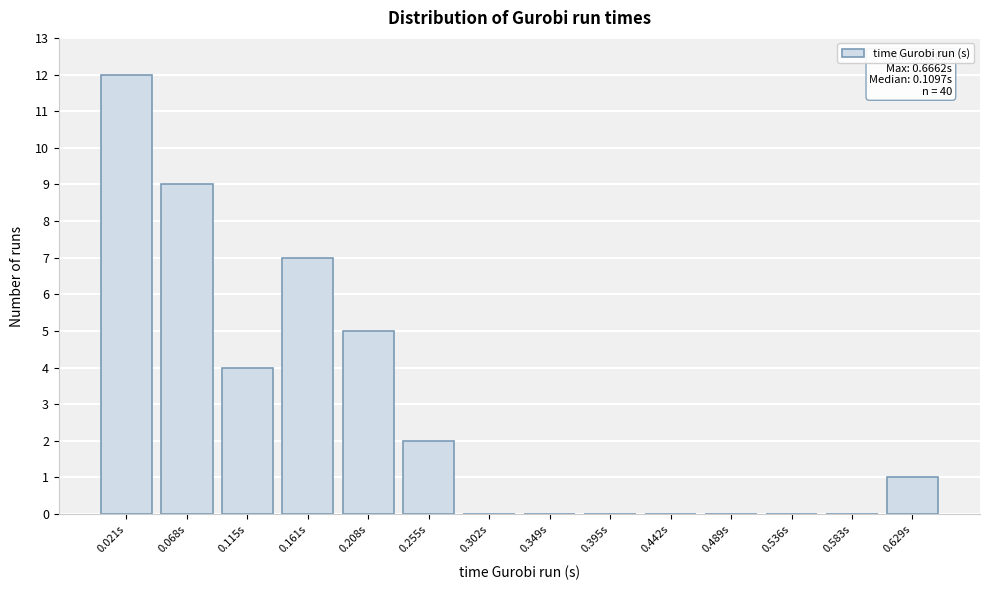

Reading left to right, transcribe all the data shown in this chart.

0.021s=12	0.068s=9	0.115s=4	0.161s=7	0.208s=5	0.255s=2	0.302s=0	0.349s=0	0.395s=0	0.442s=0	0.489s=0	0.536s=0	0.583s=0	0.629s=1